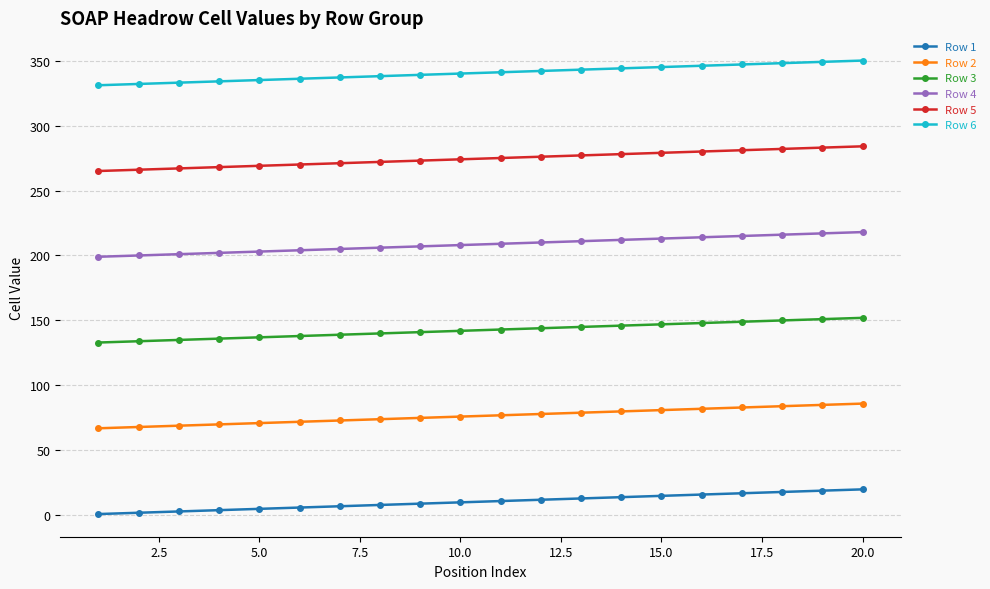

Which series has the largest total across all categories?

Row 6